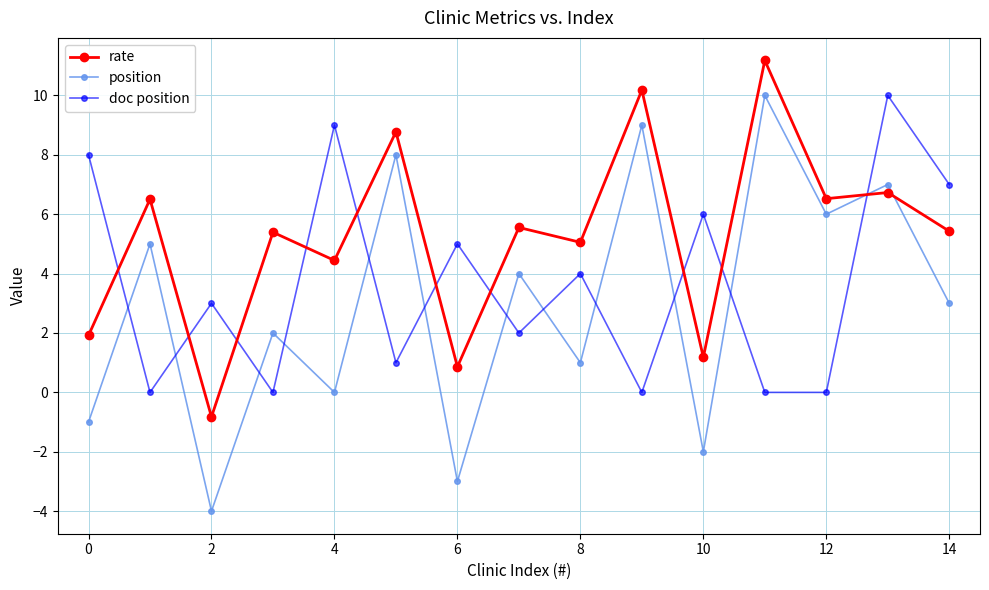

Count the number of data series in this chart.

3